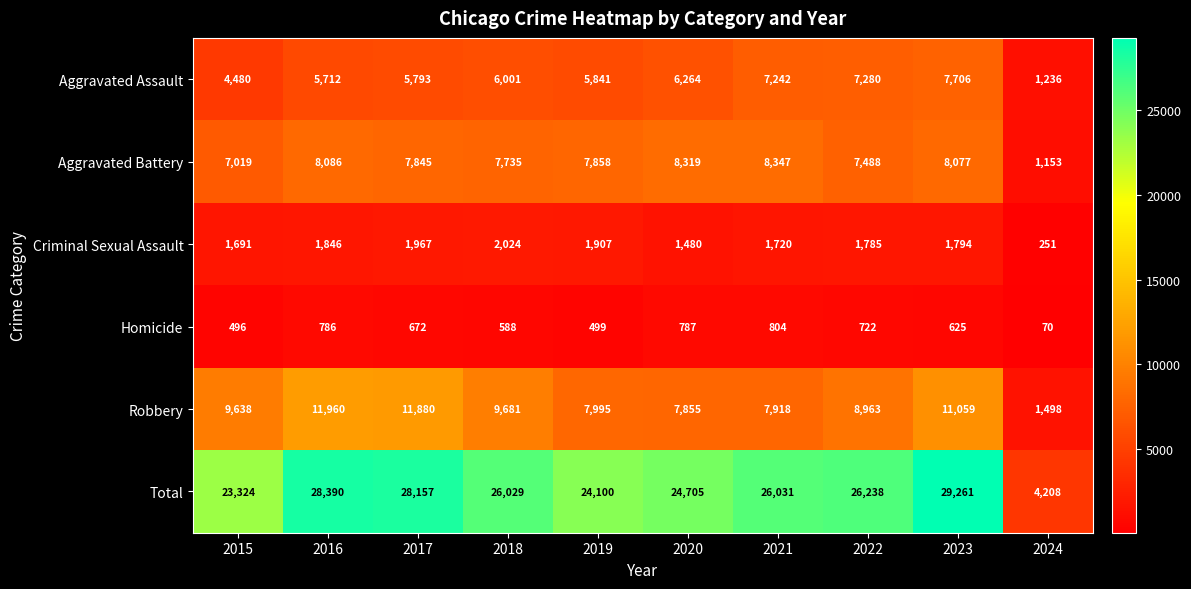

What is the sum of the Total values at 2020 and 2021?

50736